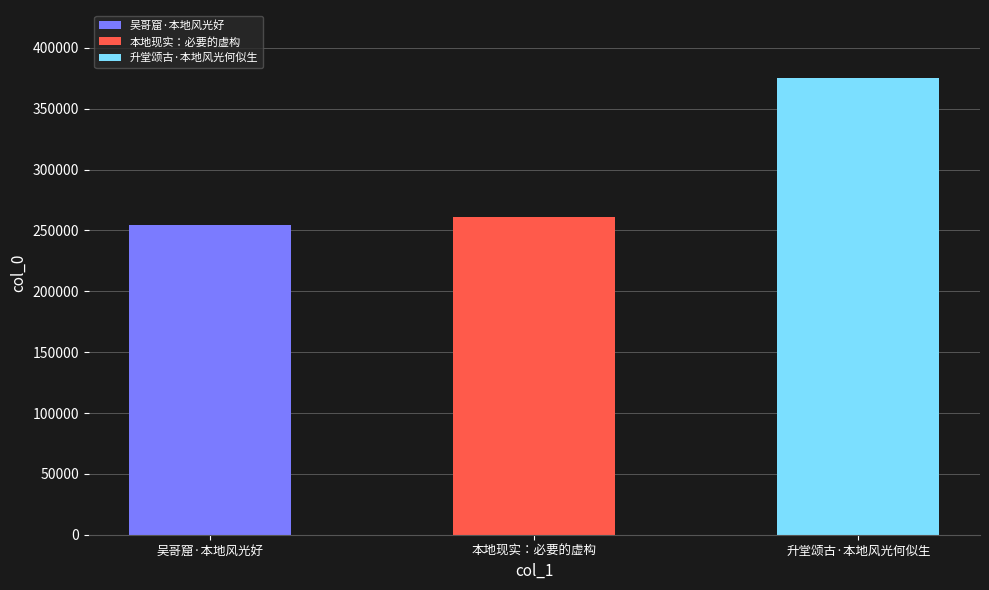

What is the difference between the maximum and minimum values?

120788